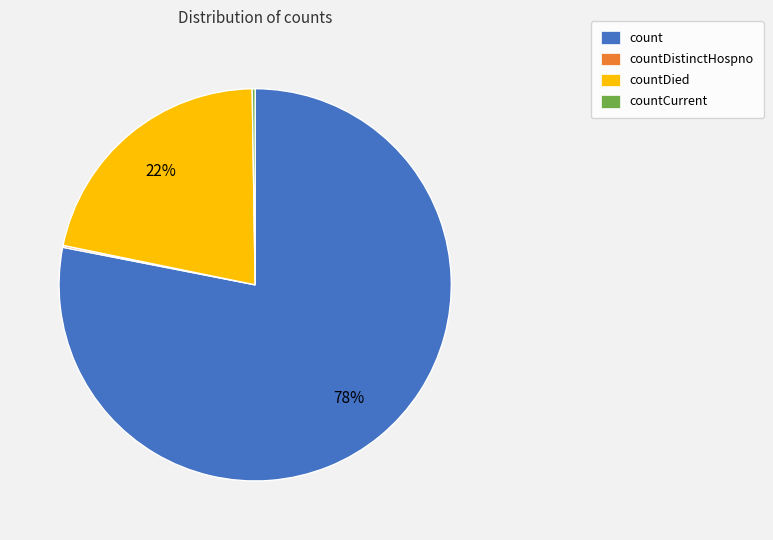

Between countDied and count, which is larger?

count